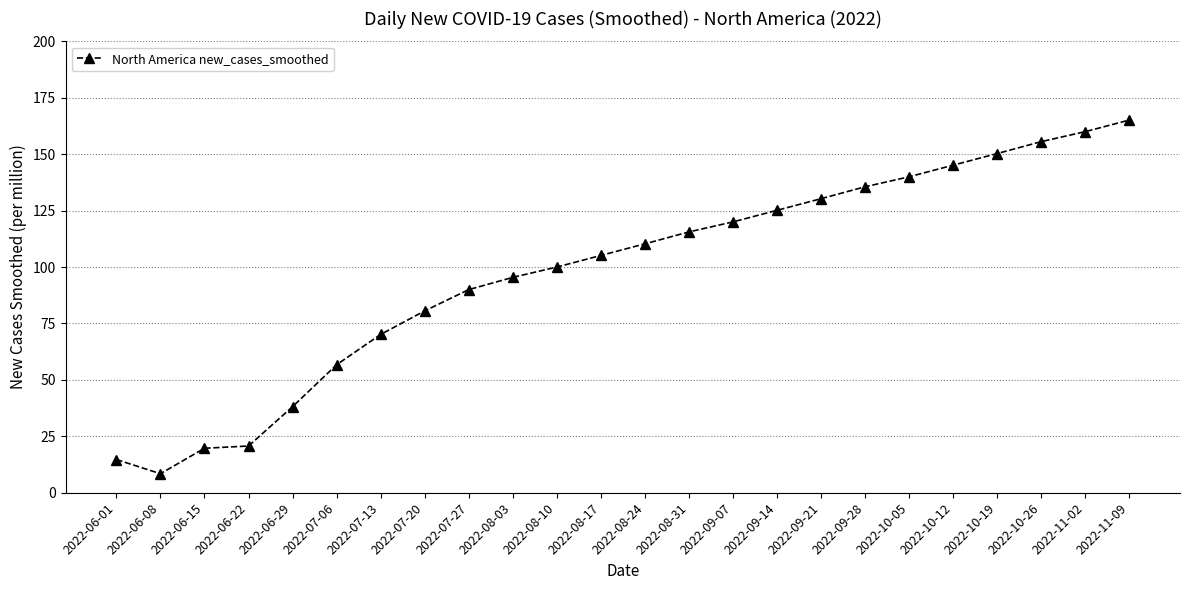

What position from the left is 2022-10-12?

20